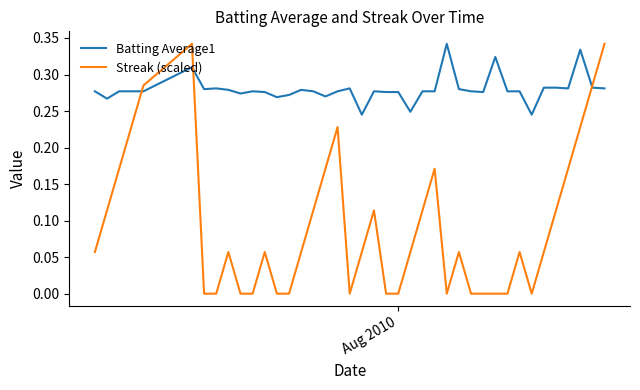

True or false: Batting Average1 has more than 1 points higher than both neighbors.

True